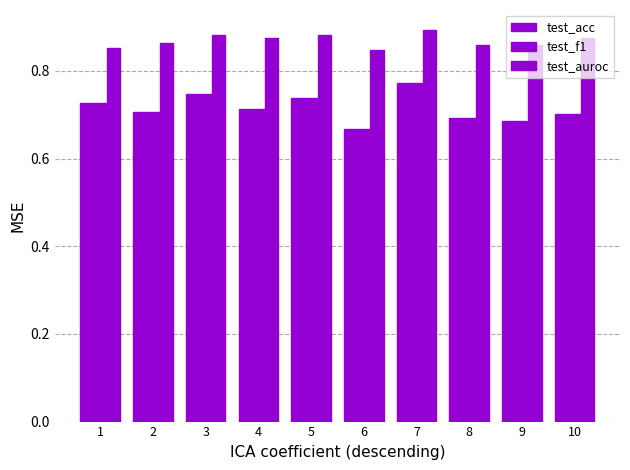

Which series has the widest spread of values?

test_acc